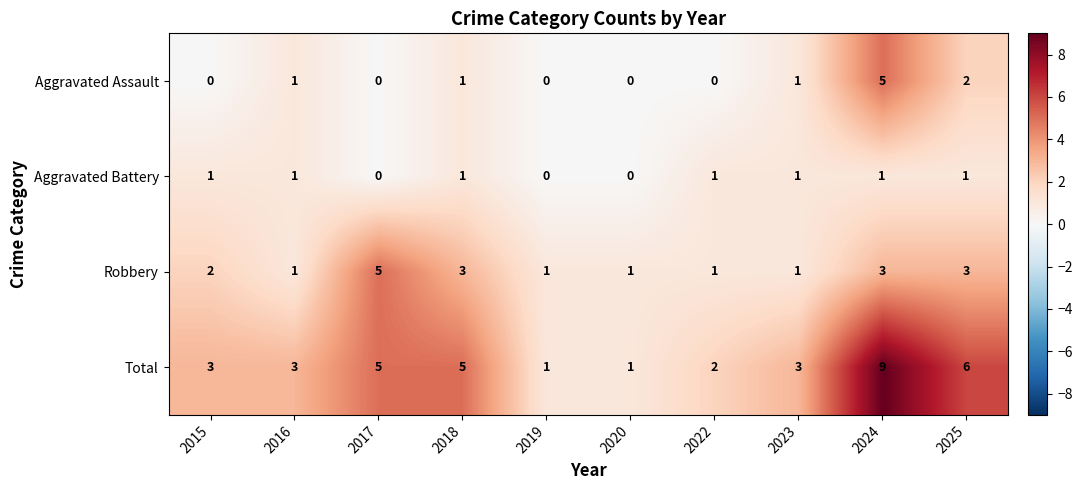

What is the total value across all series at 2017?

10